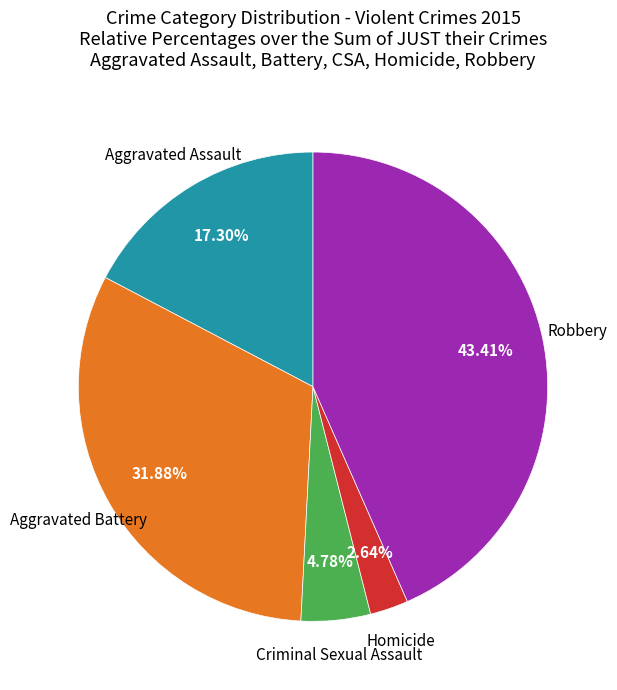

Is there any slice that represents more than half of the pie?

No